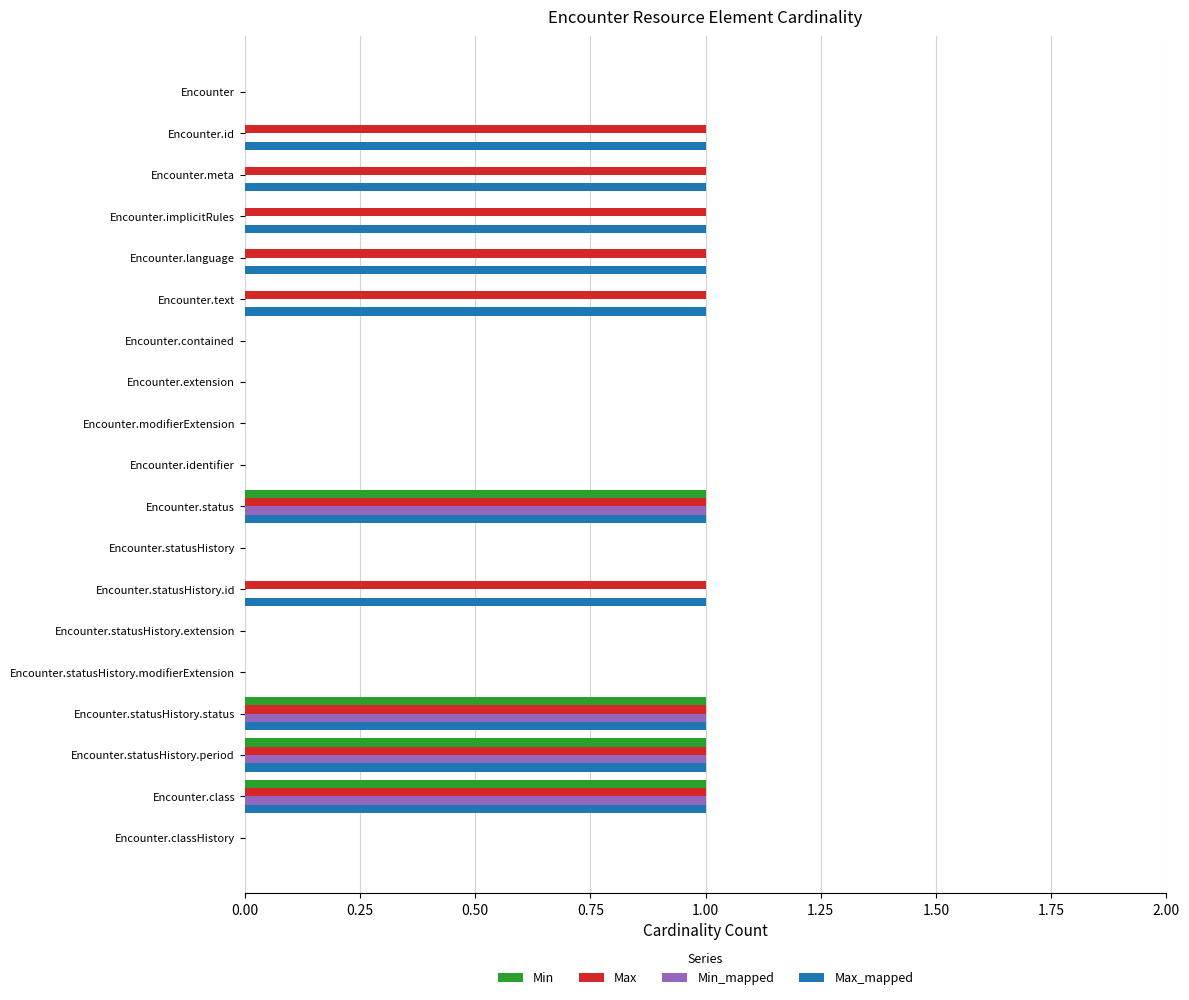

True or false: Min_mapped has a value of -1 at Encounter.statusHistory.id.

False